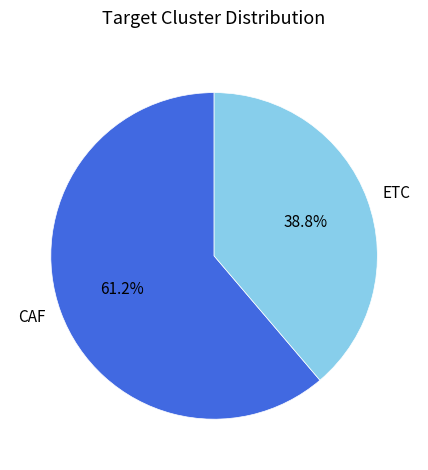

Count the number of slices in the pie.

2